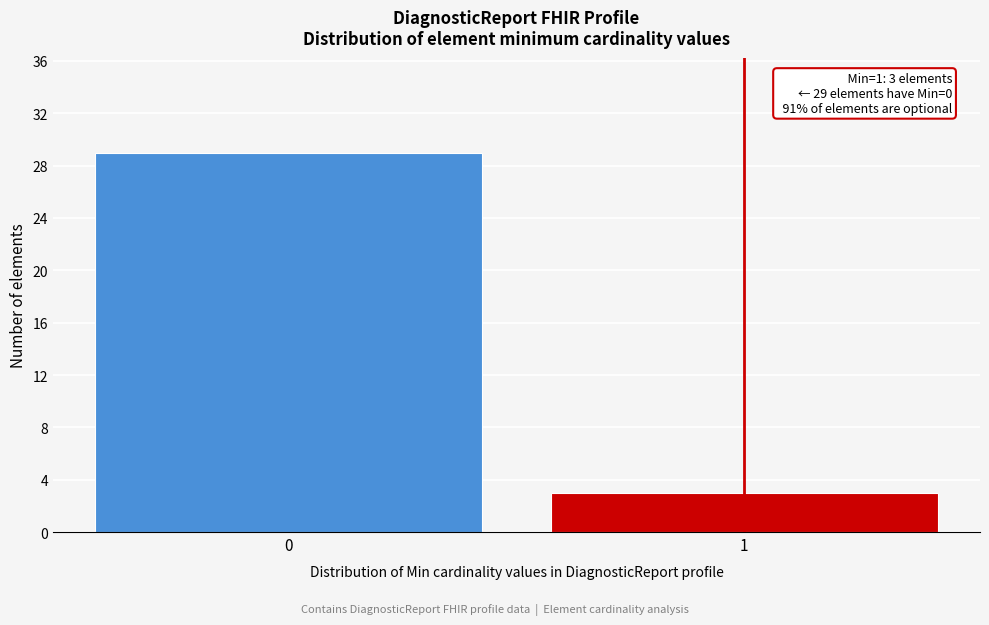

Reading left to right, what are all the values shown in this chart?

0=29	1=3